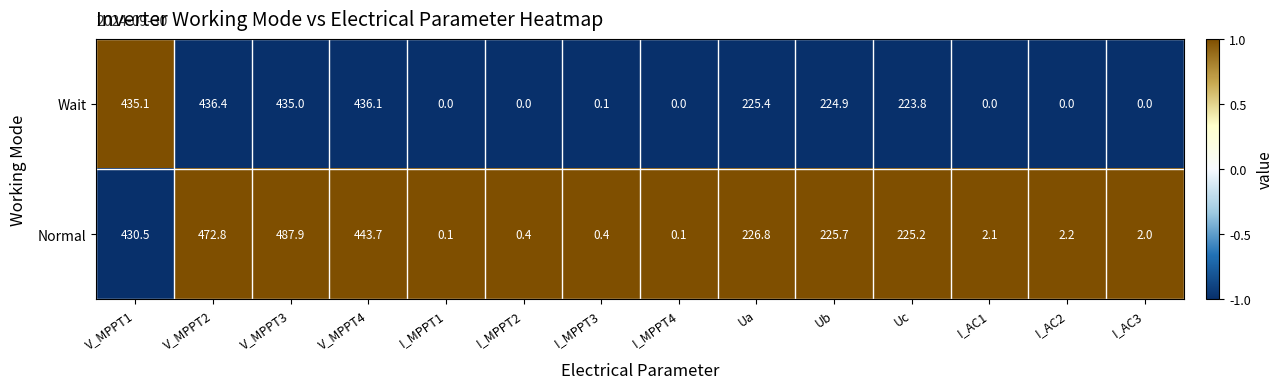

What is the highest value of the Wait series?

436.4